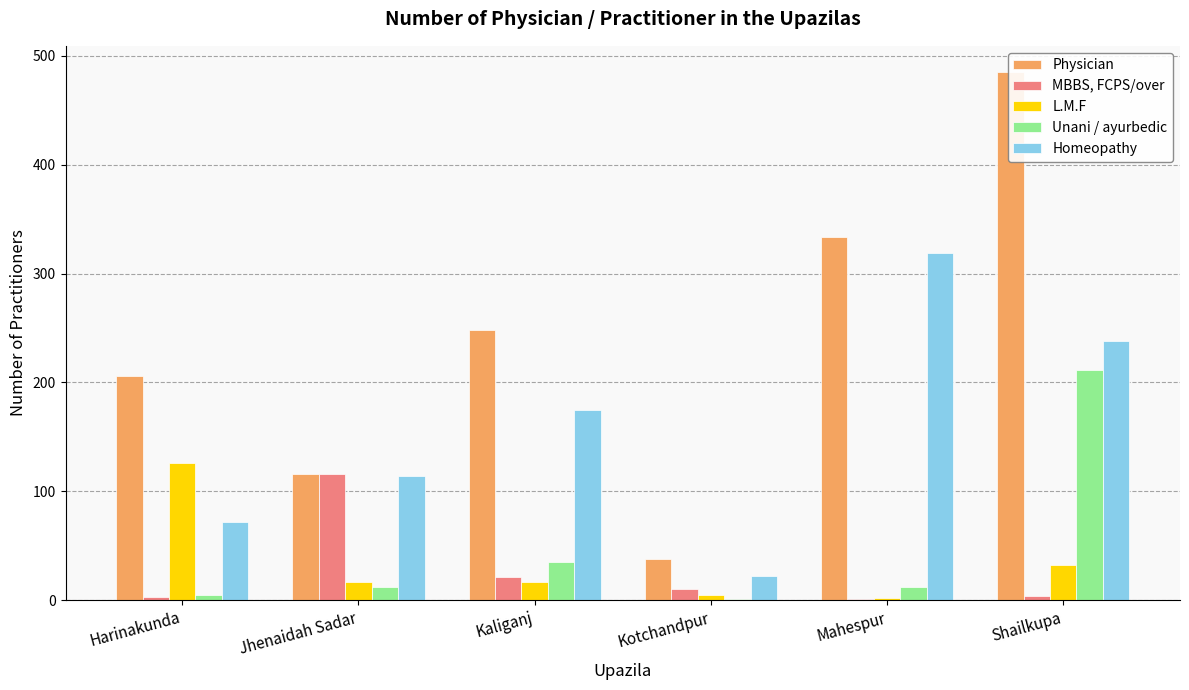

The value of L.M.F at Kotchandpur is 5. True or false?

True